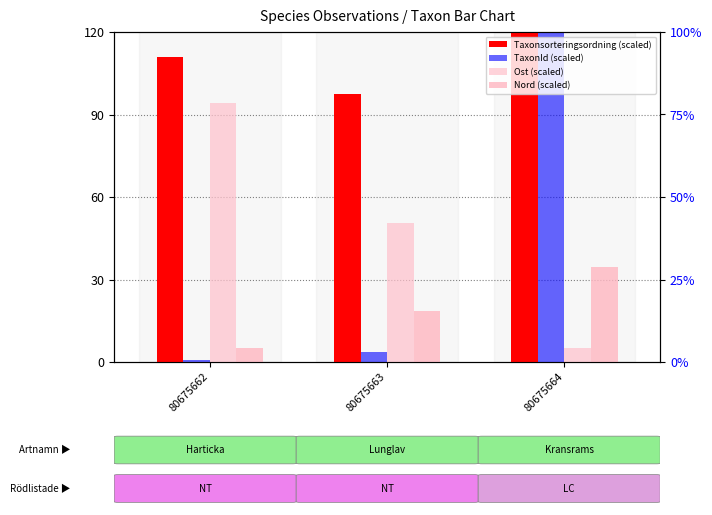

Are the bars horizontal?

No